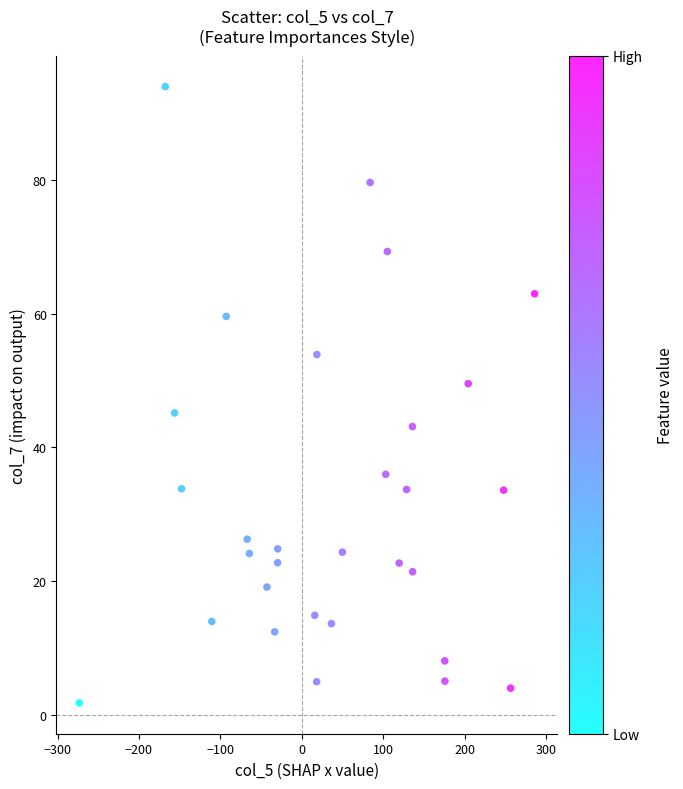

What is the range of Y values (max minus min)?

92.1